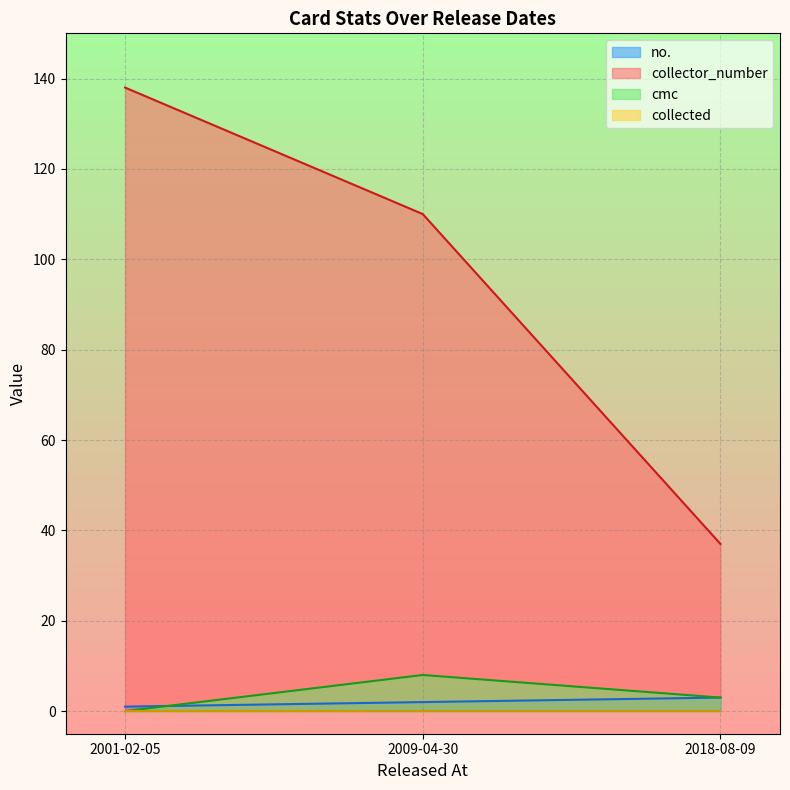

What is the maximum value shown in the chart?

138